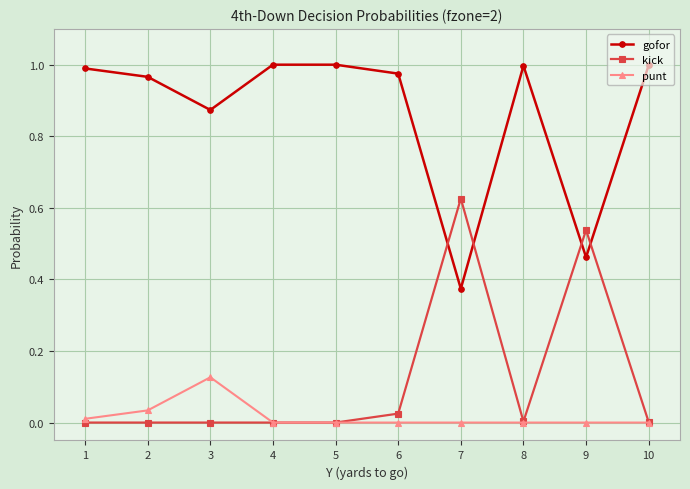

Is the value of kick at 9 greater than the value of gofor at 5?

No